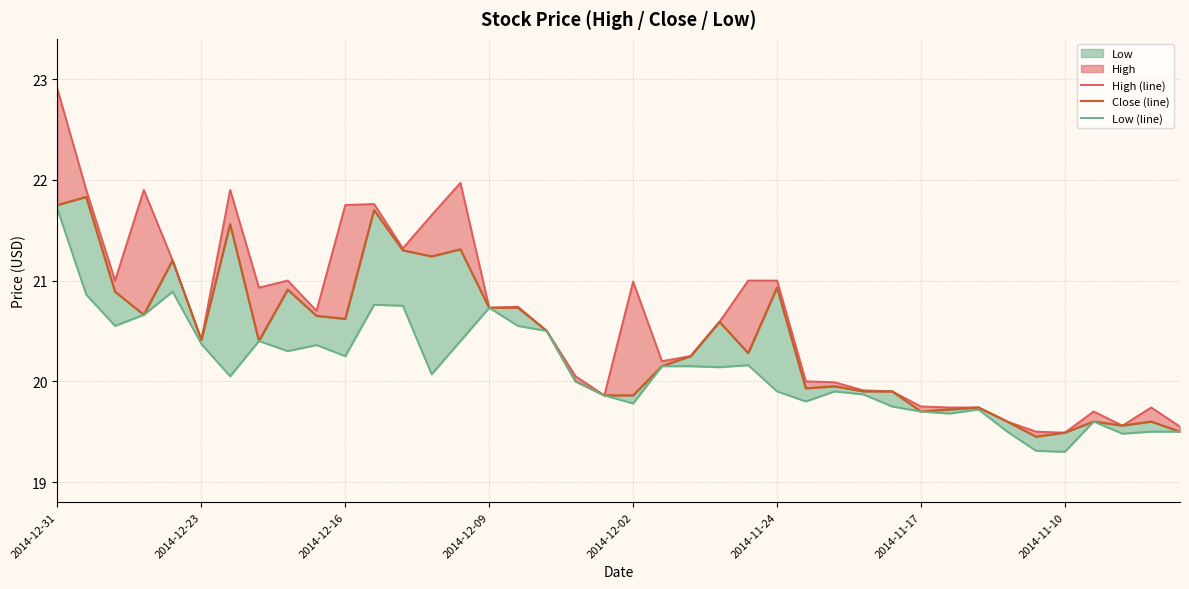

How many values in the Close (line) series exceed 20?

23